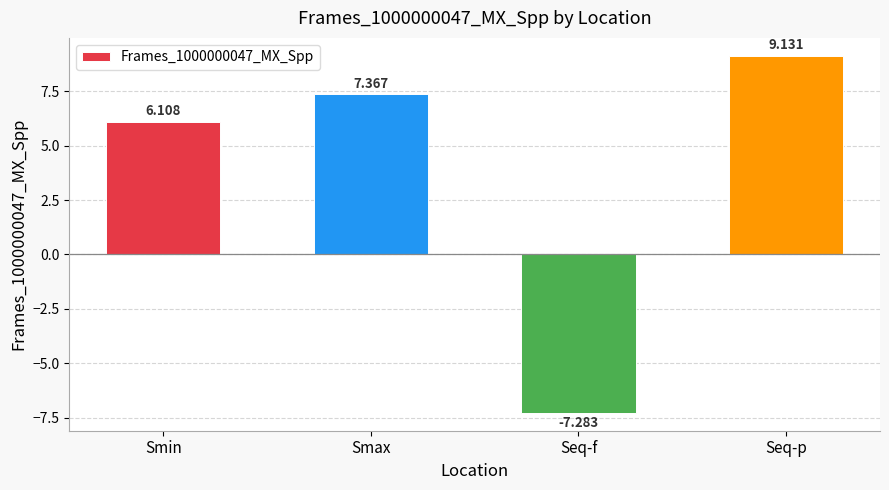

What is the sum of the values at Seq-f and Smax?

0.1